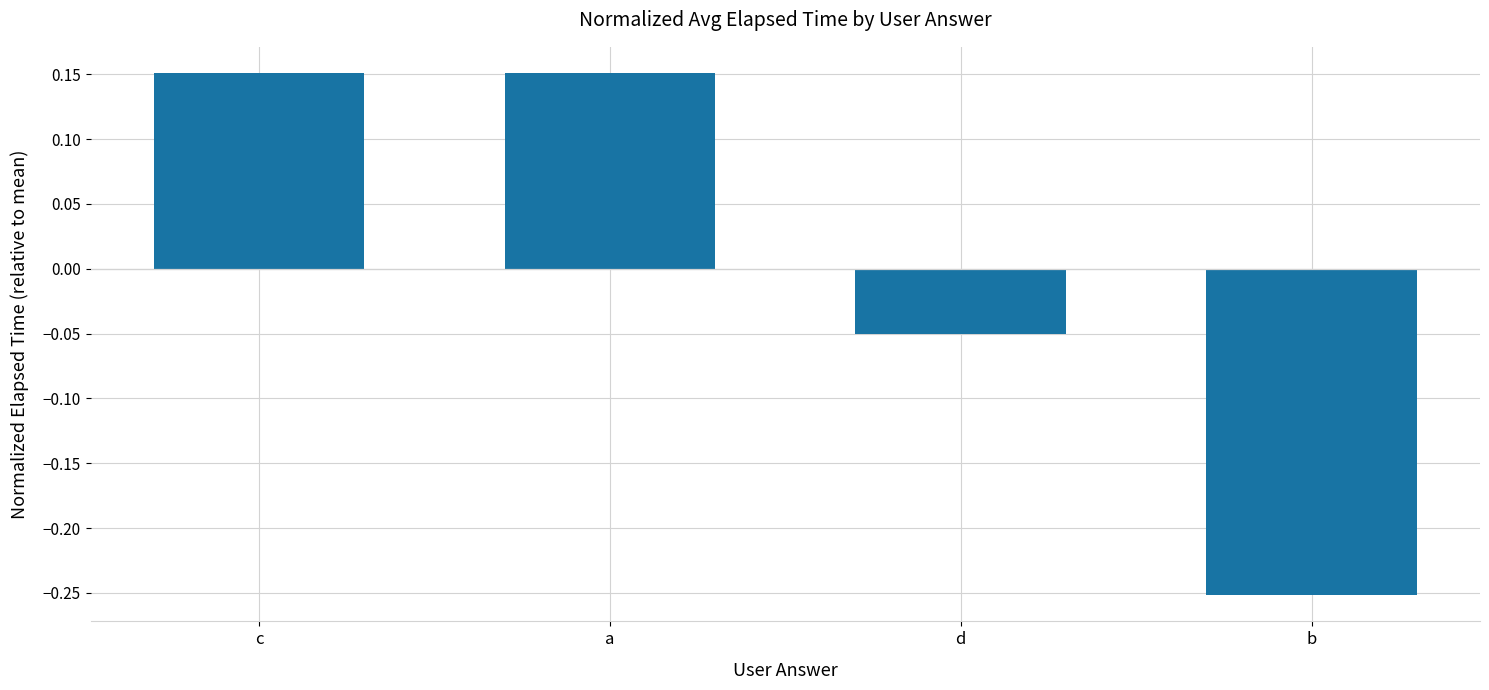

Is it true that the value at a is 0.3?

False